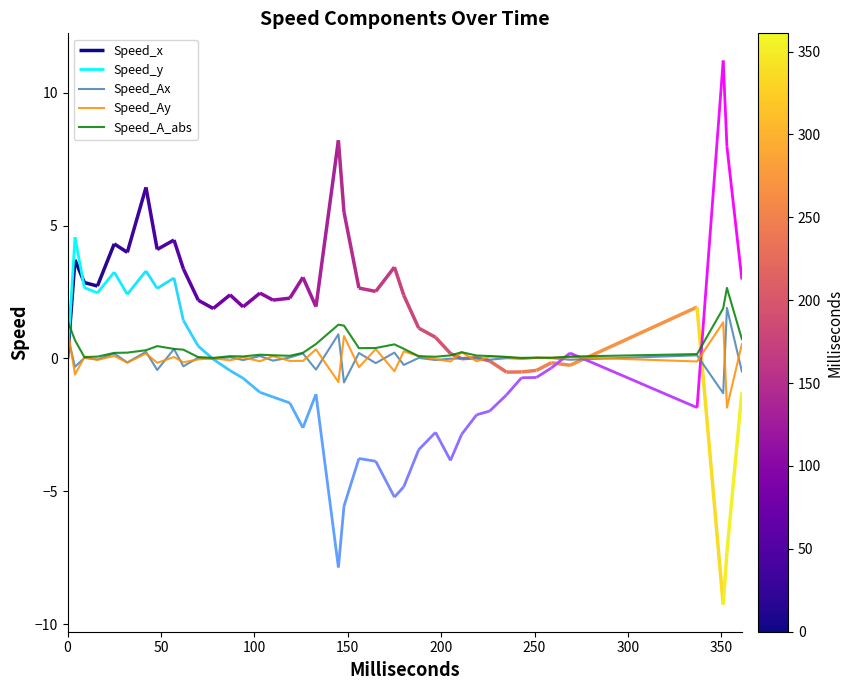

What is the maximum value for Speed_Ax?

1.9